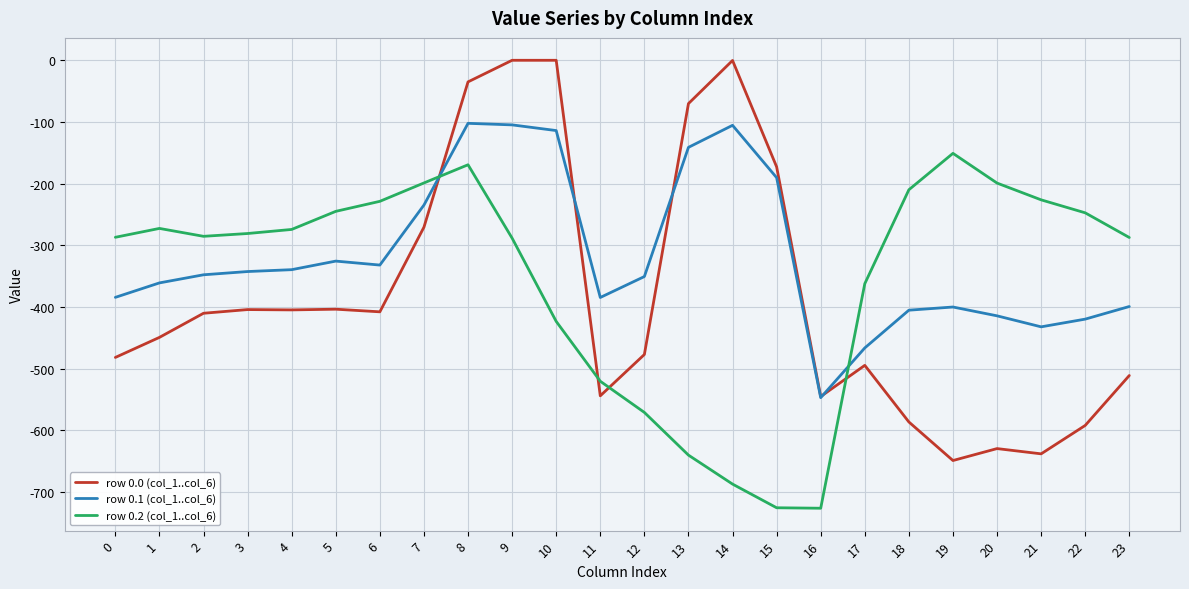

What is the difference between the maximum and second lowest values in the row 0.2 (col_1..col_6) series?

574.9